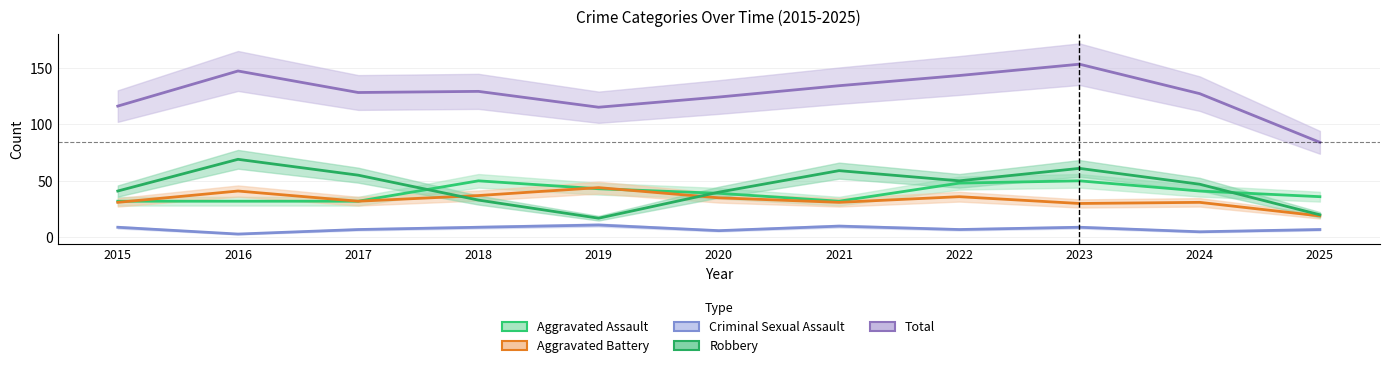

Which label corresponds to the smallest value in the chart?

2016